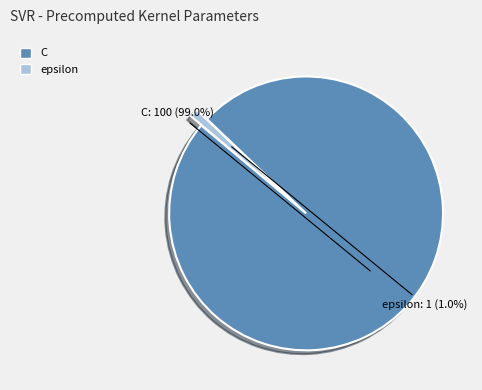

To the nearest percent, what is the difference between the largest and smallest slice percentages?

98%